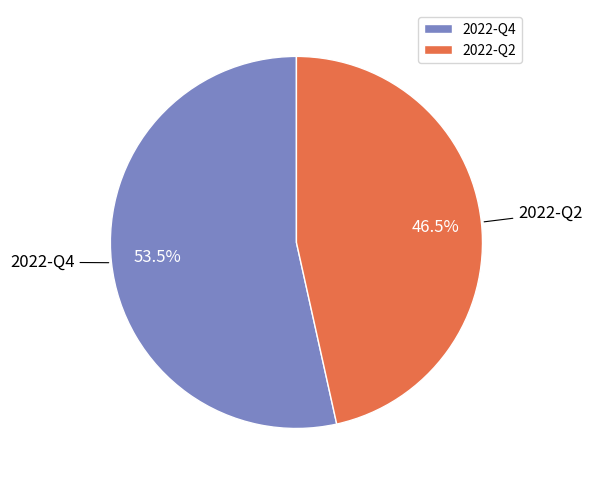

To the nearest percent, what is the difference between the 2022-Q4 and 2022-Q2 slice percentages?

7%